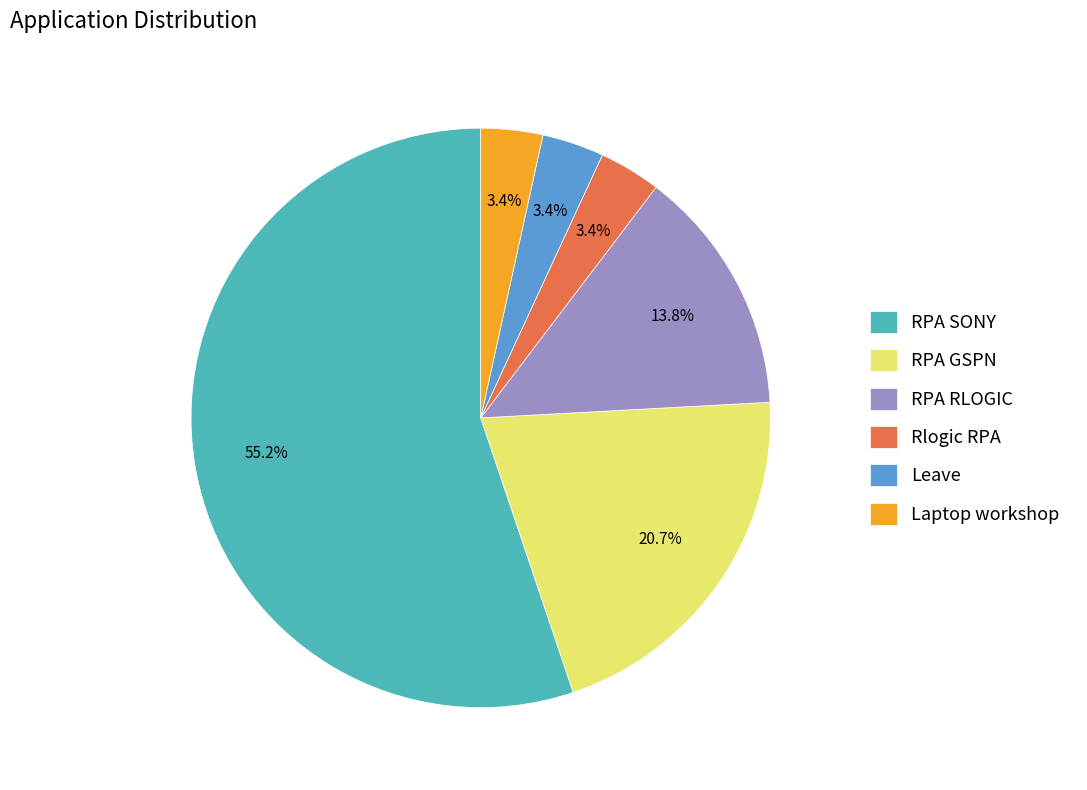

Which has a higher value, Rlogic RPA or RPA SONY?

RPA SONY